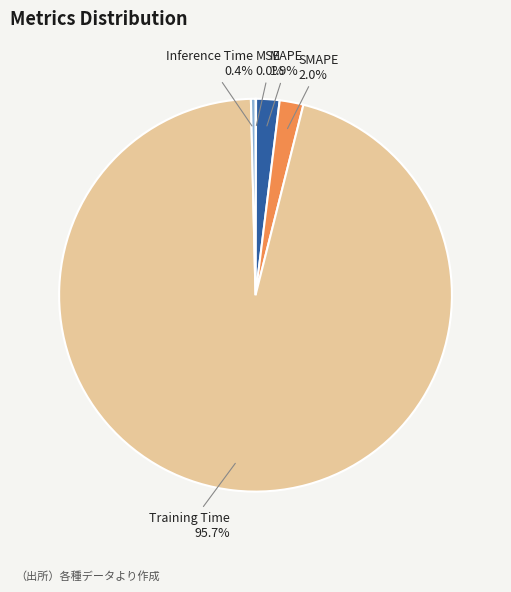

Is there a majority slice in this chart?

Yes